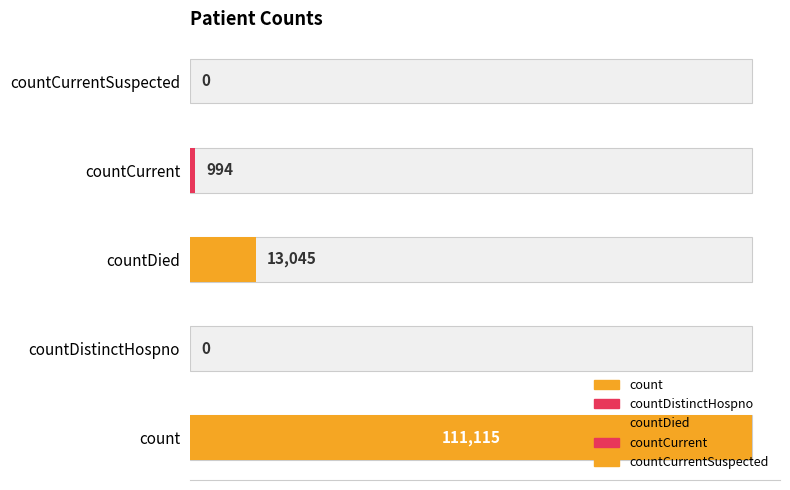

At which category does the chart reach its minimum across all series?

countDistinctHospno